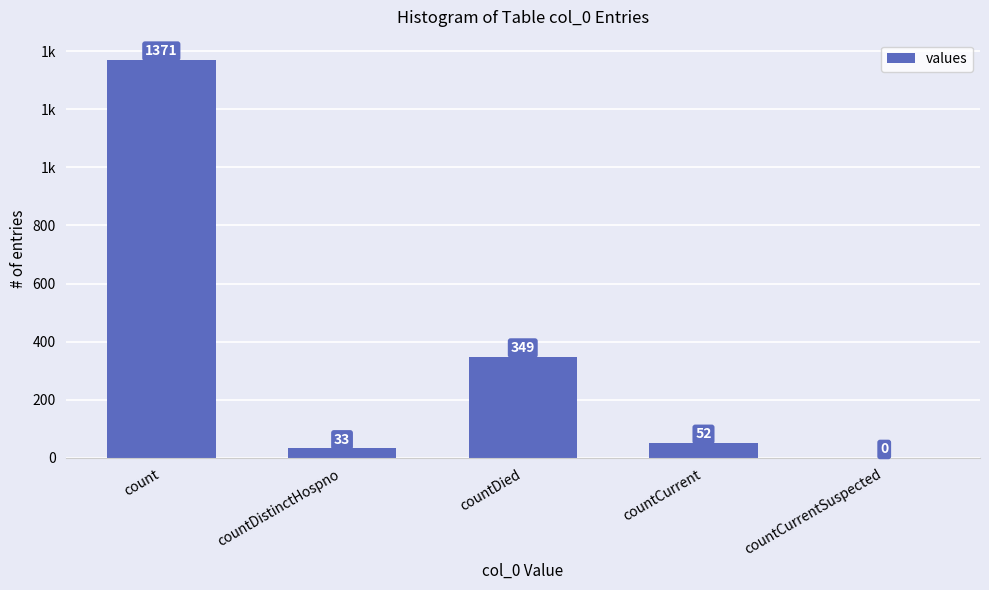

What is the maximum value shown in the chart?

1371